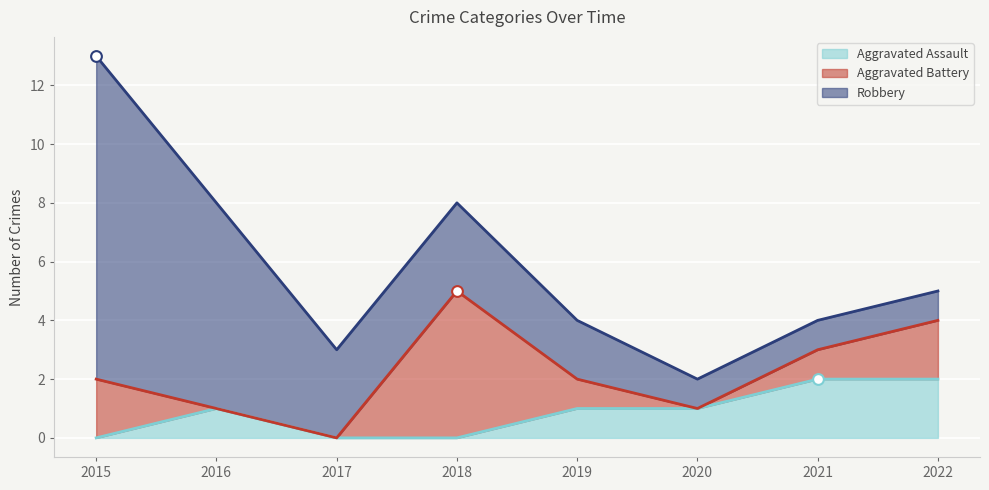

What are all the series names shown in the legend?

Aggravated Assault, Aggravated Battery, Robbery